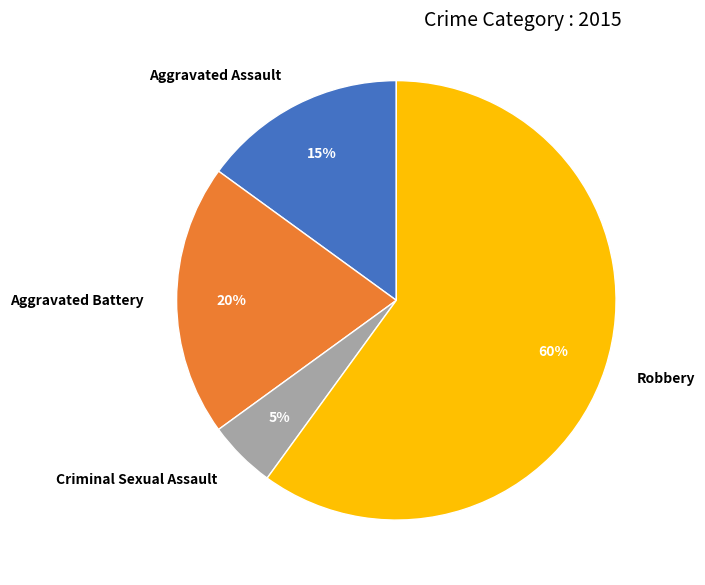

What percentage is the Criminal Sexual Assault slice, to the nearest percent?

5%